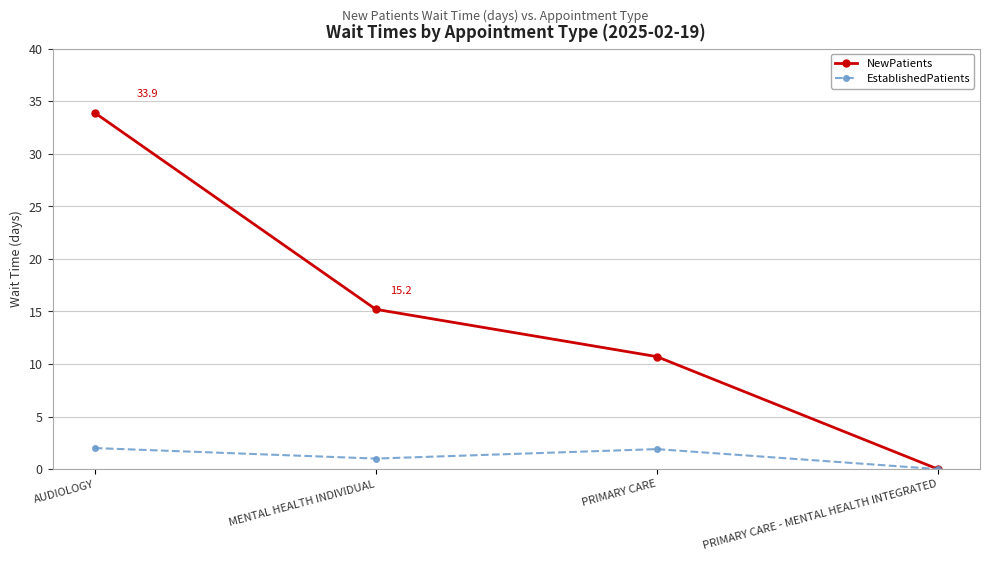

What is the maximum value shown in the chart?

33.9